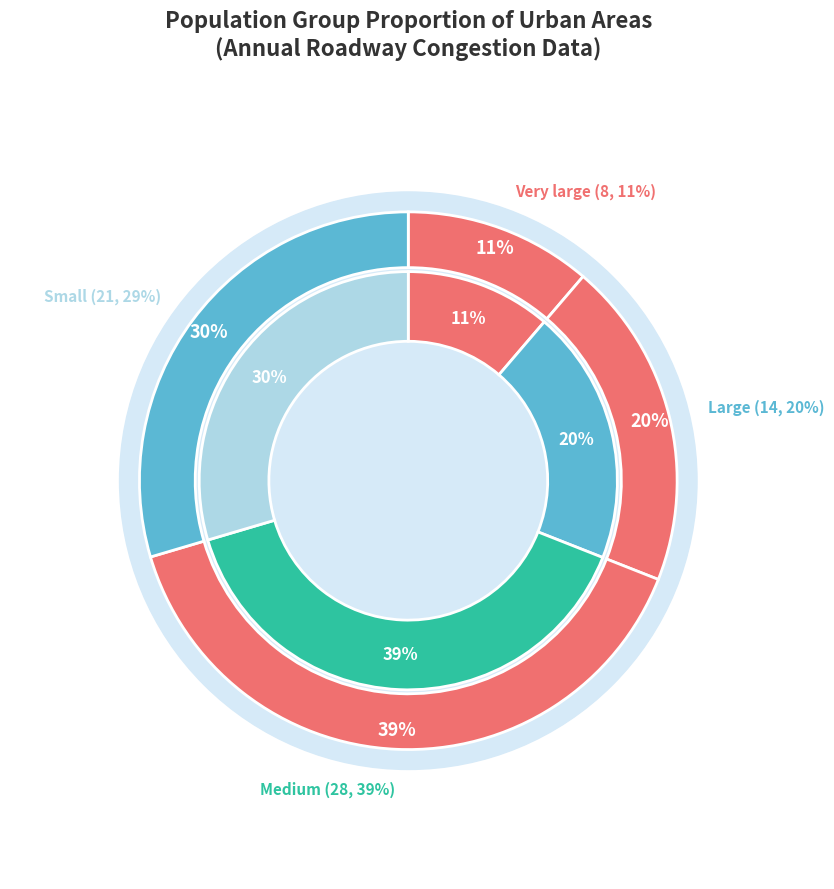

Combined, do Medium and Very large account for over 50%?

Yes